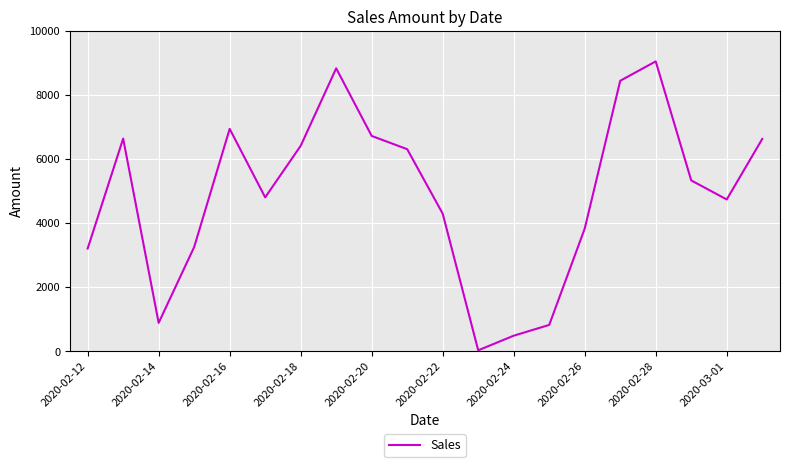

What is the difference between the maximum and minimum values?

9024.2